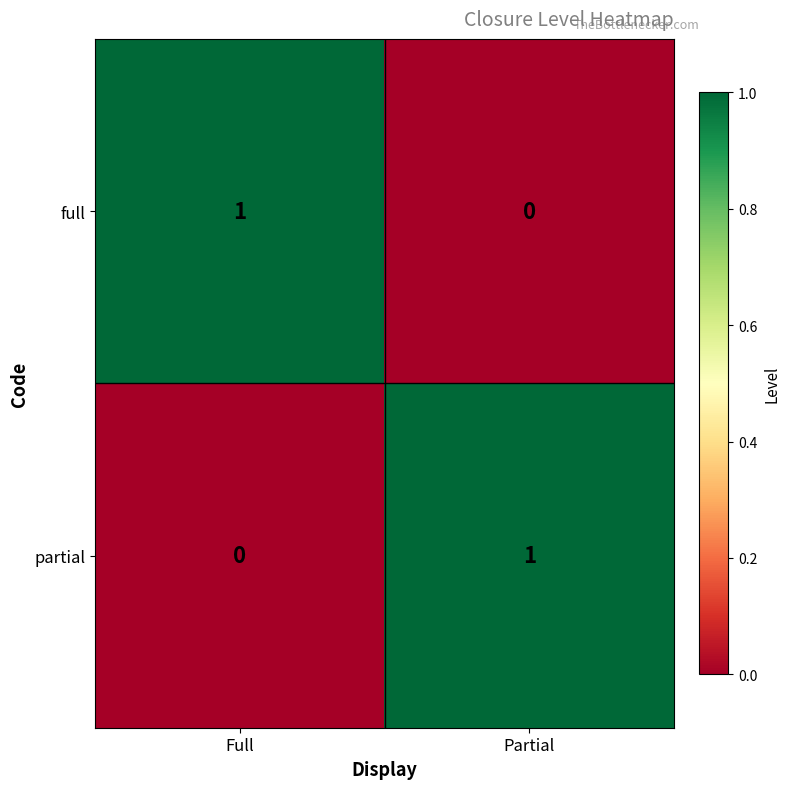

Is the value of partial at Full greater than the value of full at Full?

No